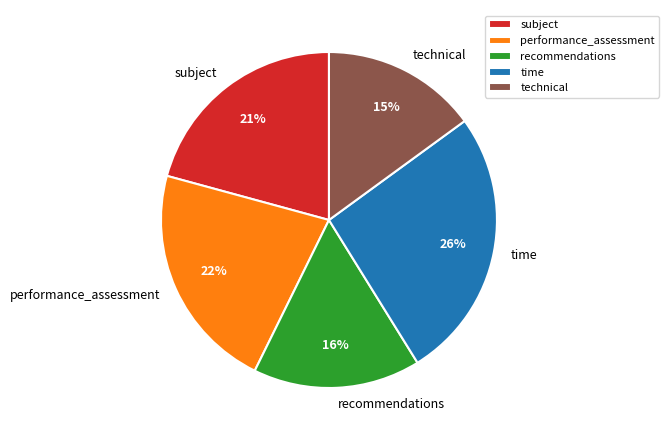

Is there a majority slice in this chart?

No